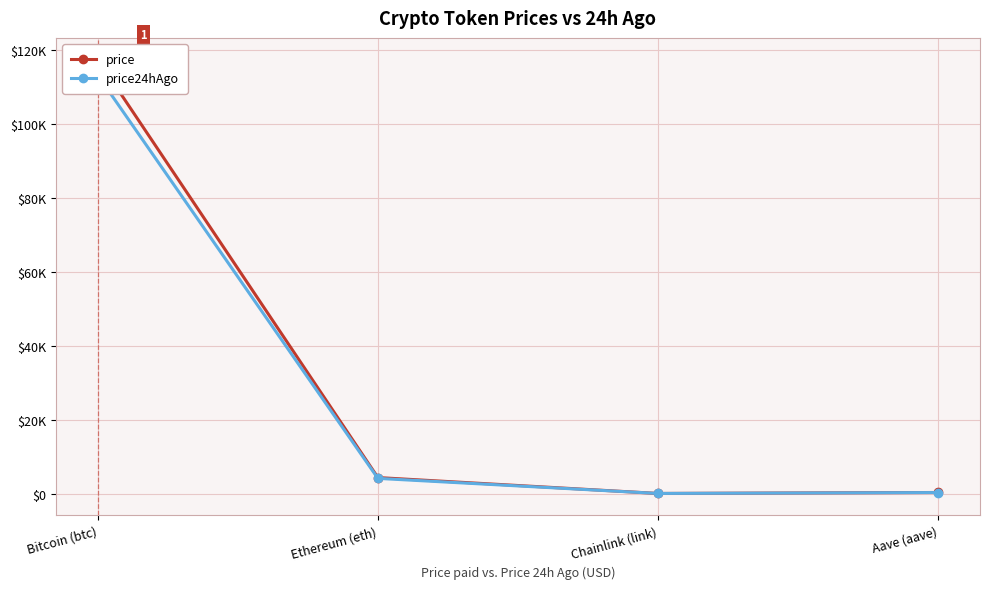

Reading left to right, extract all data points from this chart.

price: Bitcoin (btc)=117480.0	Ethereum (eth)=4326.0	Chainlink (link)=22.4	Aave (aave)=286.1
price24hAgo: Bitcoin (btc)=113207.0	Ethereum (eth)=4103.7	Chainlink (link)=21.1	Aave (aave)=268.2